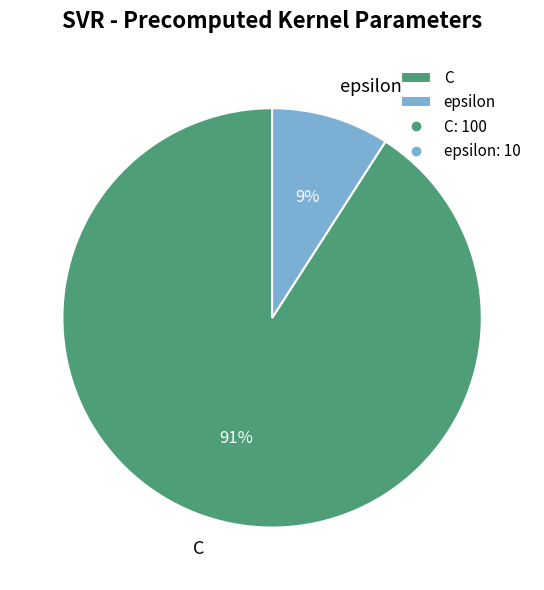

Which category has the smallest portion of the pie?

epsilon